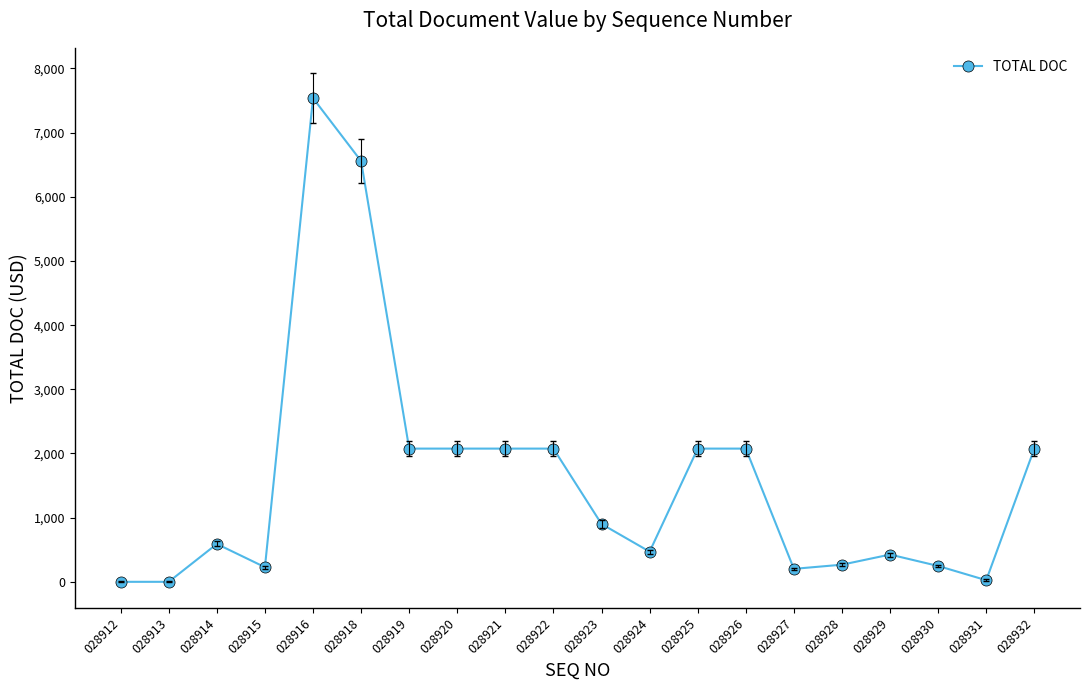

At which category does the chart reach its peak across all series?

028916